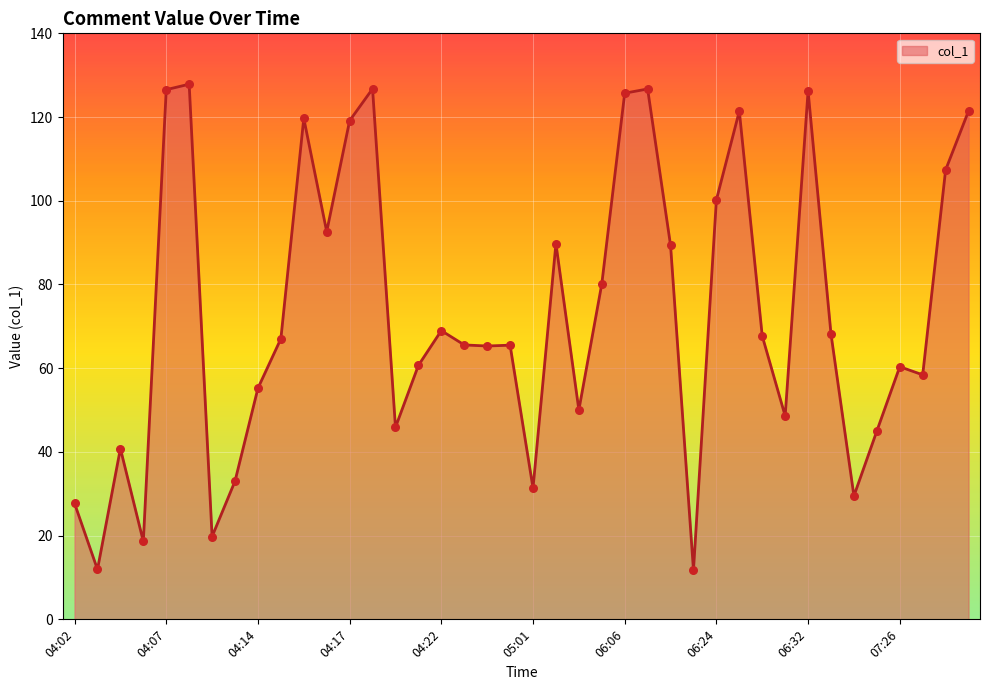

What is the maximum value shown in the chart?

127.8